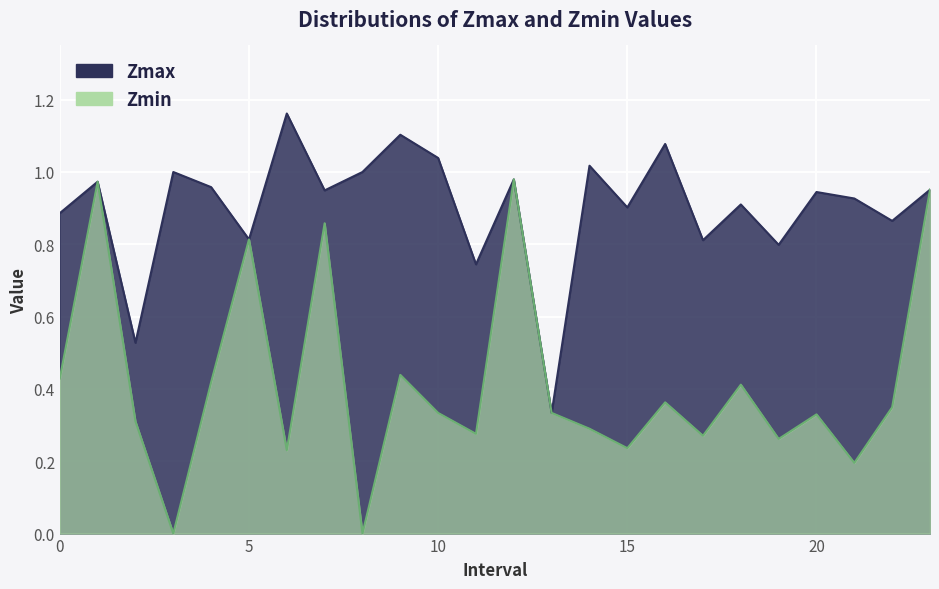

What is the value of the Zmax point at the 18th from the left?

0.8